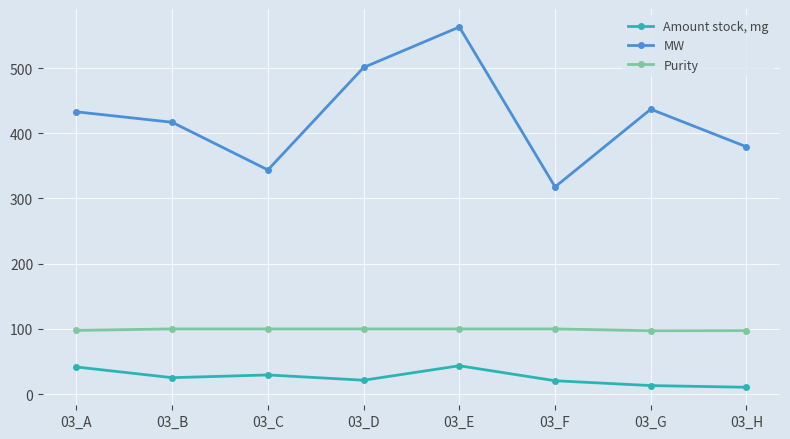

At which category does MW reach its first local valley?

03_C